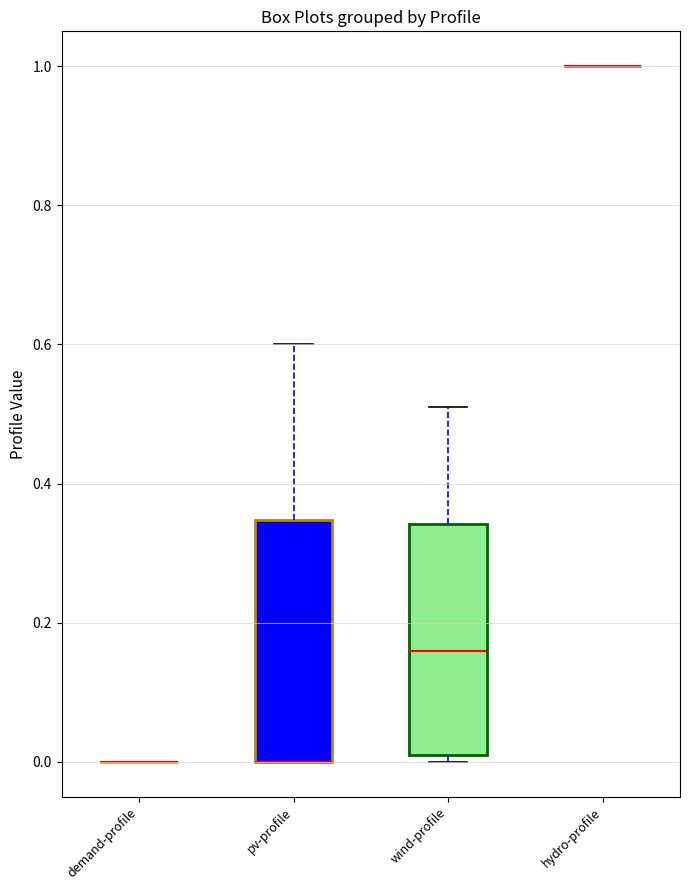

Reading left to right, read every box against the y-axis: the position of its median line, the range the box covers, and the ends of its whiskers. The values are not printed on the chart, so give them approximately, as read against the axis.

demand-profile: box collapsed to a line at 0.00, whiskers 0.00 to 0.00
pv-profile: median 0.00 (drawn on the box's lower edge), box 0.00 to 0.34, whiskers 0.00 to 0.60
wind-profile: median 0.16, box 0.02 to 0.34, whiskers 0.00 to 0.52
hydro-profile: box collapsed to a line at 1.00, whiskers 1.00 to 1.00